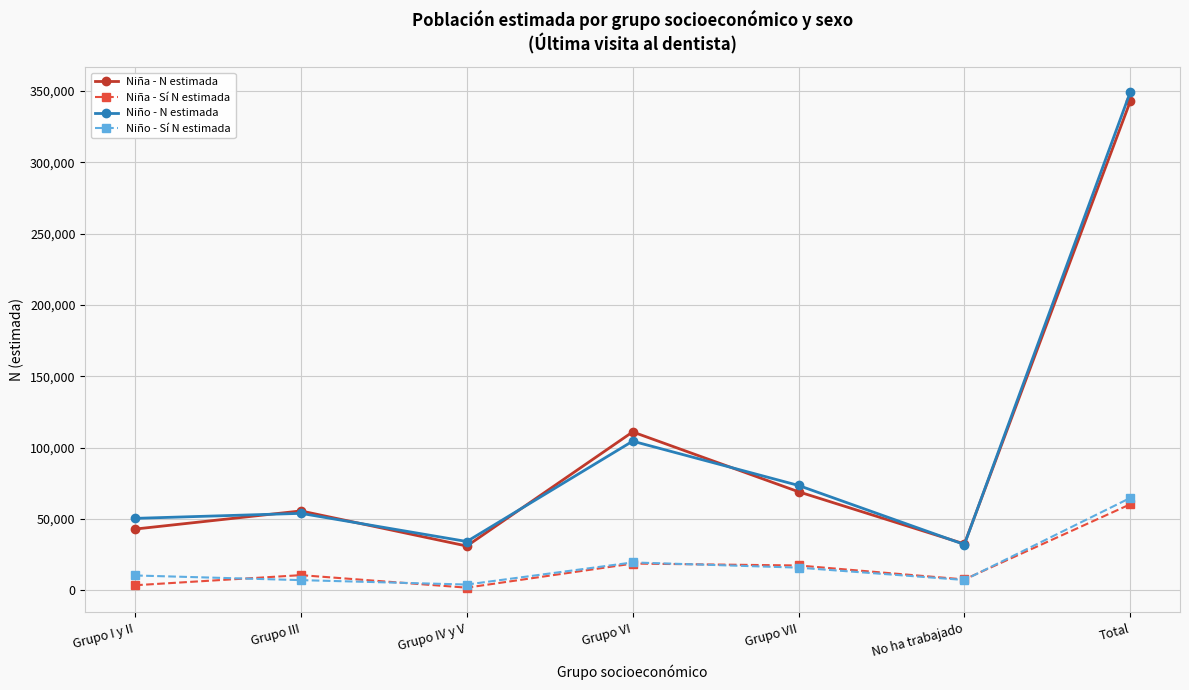

What is the sum of all Niña - N estimada values?

685485